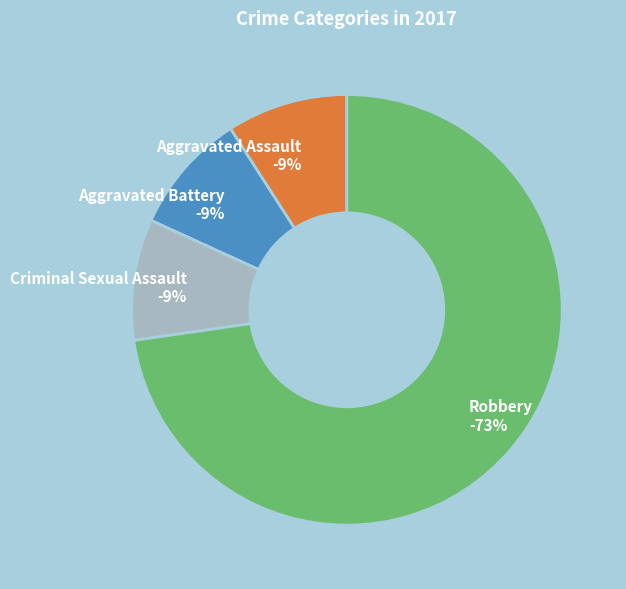

The Aggravated Assault slice represents 1% of the pie. True or false?

False